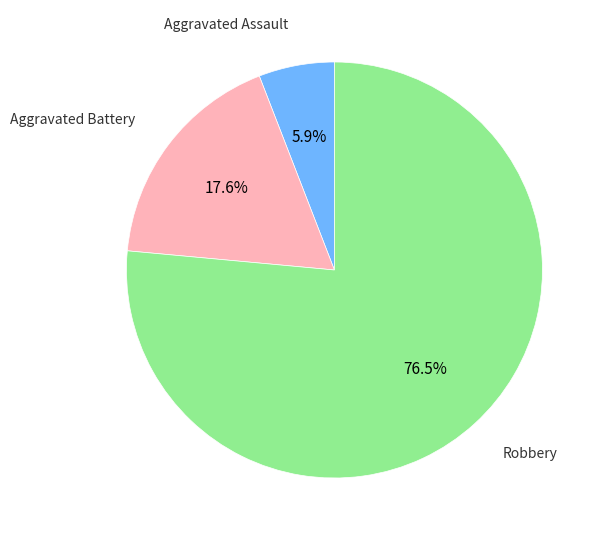

Does any single category account for the majority?

Yes